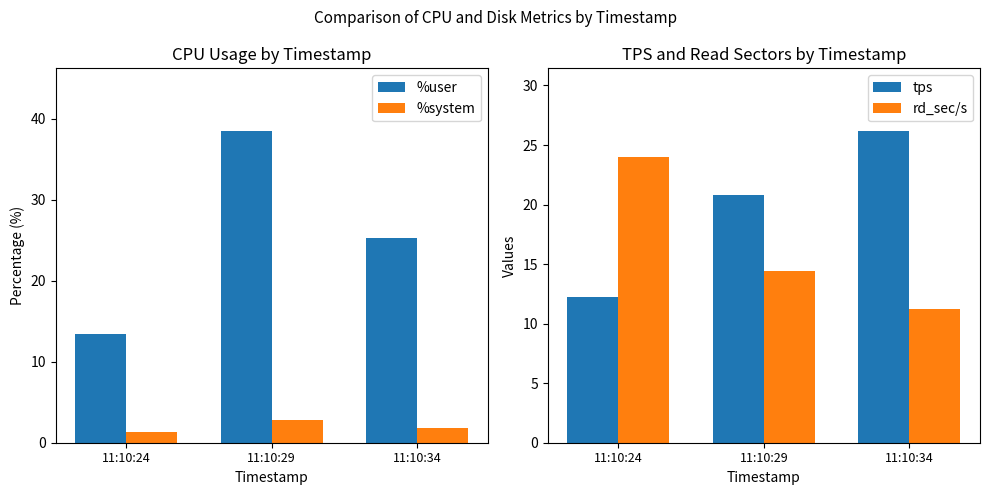

Which series has the largest total across all categories?

%user